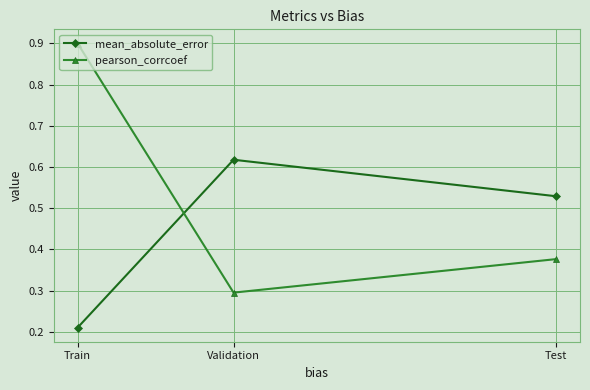

What is the label of the 3rd point from the right?

Train